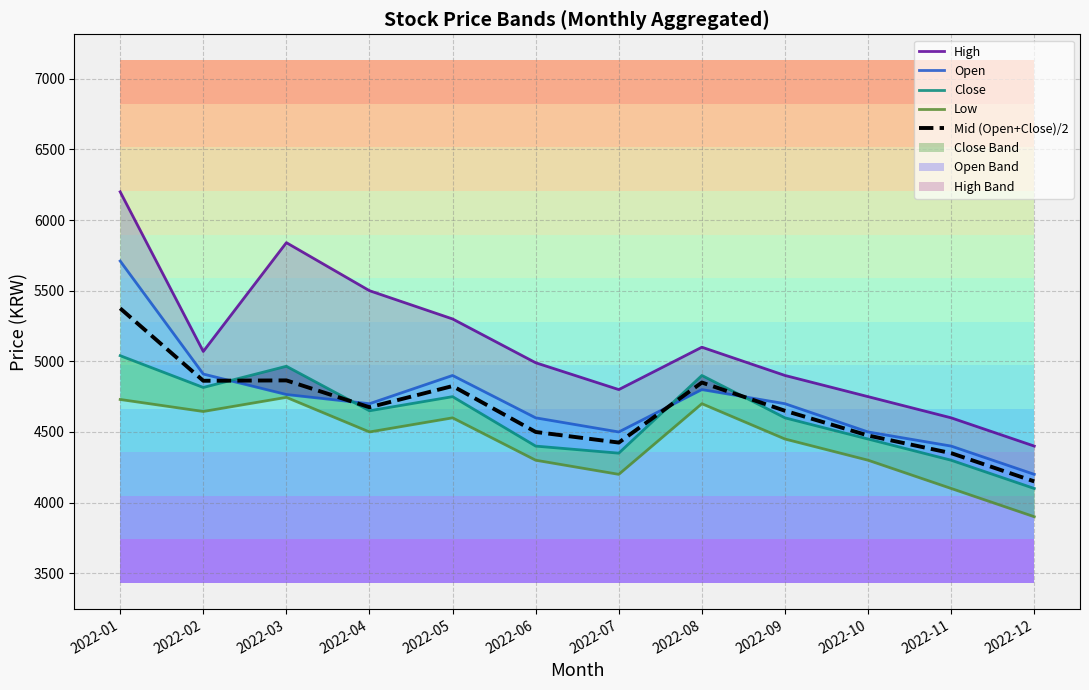

List the labels in order of Close value, smallest first.

2022-12, 2022-11, 2022-07, 2022-06, 2022-10, 2022-09, 2022-04, 2022-05, 2022-02, 2022-08, 2022-03, 2022-01